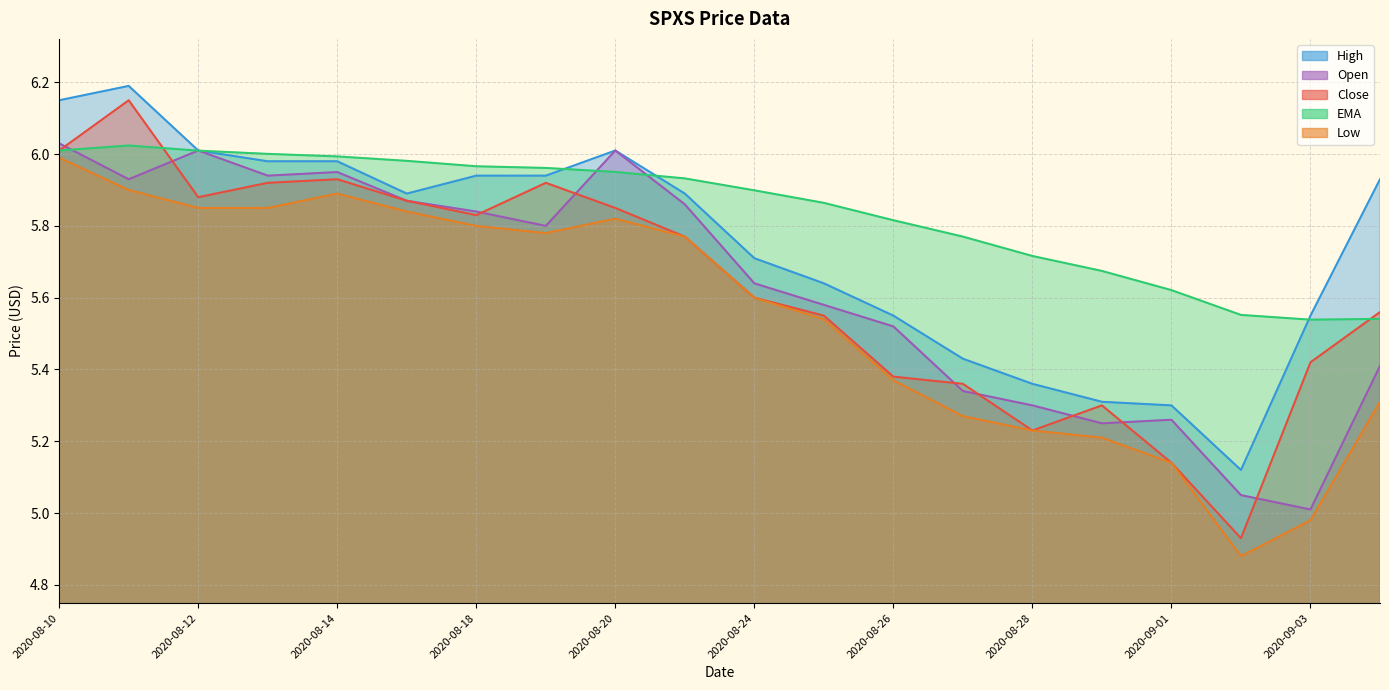

True or false: High has a value of 5.3 at 2020-09-01.

True